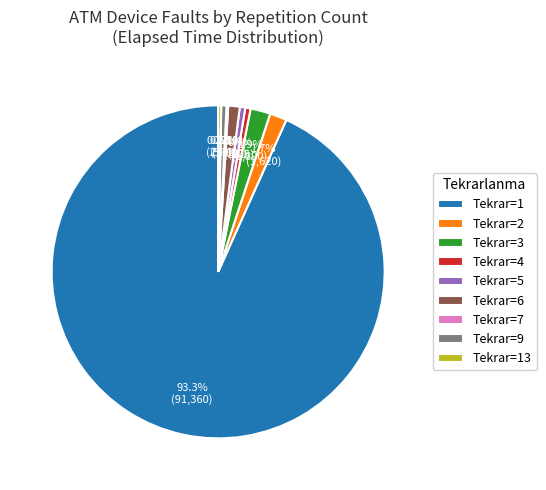

Approximately how many times larger is the value at Tekrar=9 compared to Tekrar=6?

0.5